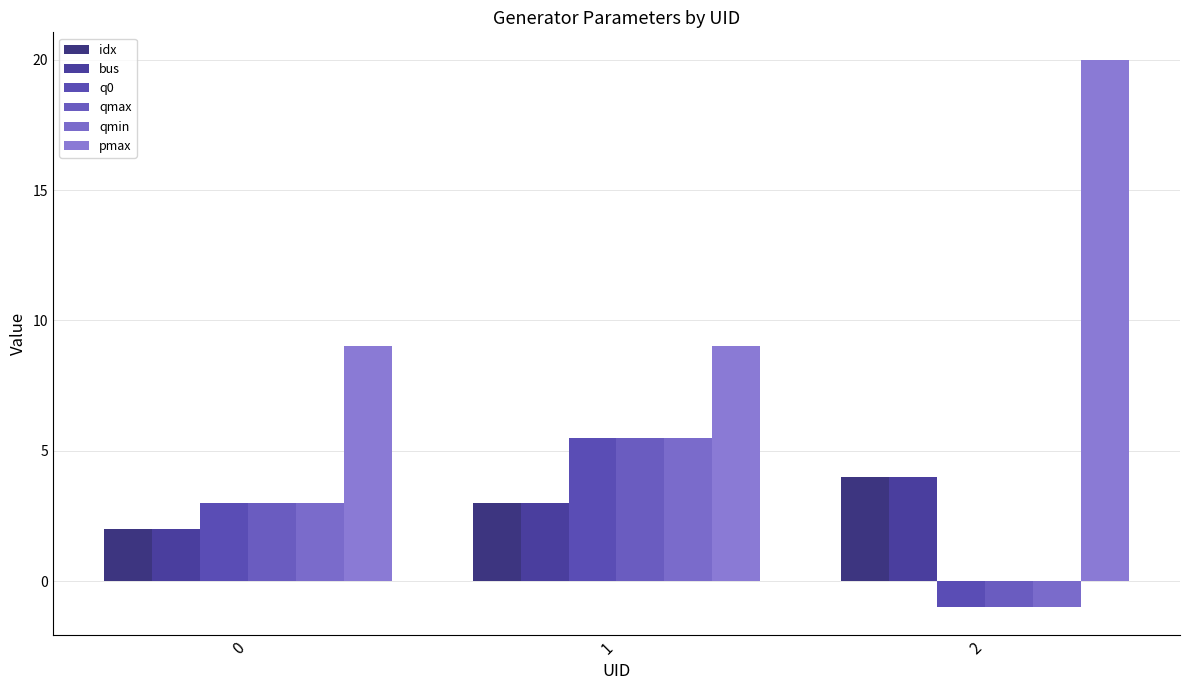

Reading left to right, list all the values displayed in this chart.

idx: 0=2.0	1=3.0	2=4.0
bus: 0=2.0	1=3.0	2=4.0
q0: 0=3.0	1=5.5	2=-1.0
qmax: 0=3.0	1=5.5	2=-1.0
qmin: 0=3.0	1=5.5	2=-1.0
pmax: 0=9.0	1=9.0	2=20.0